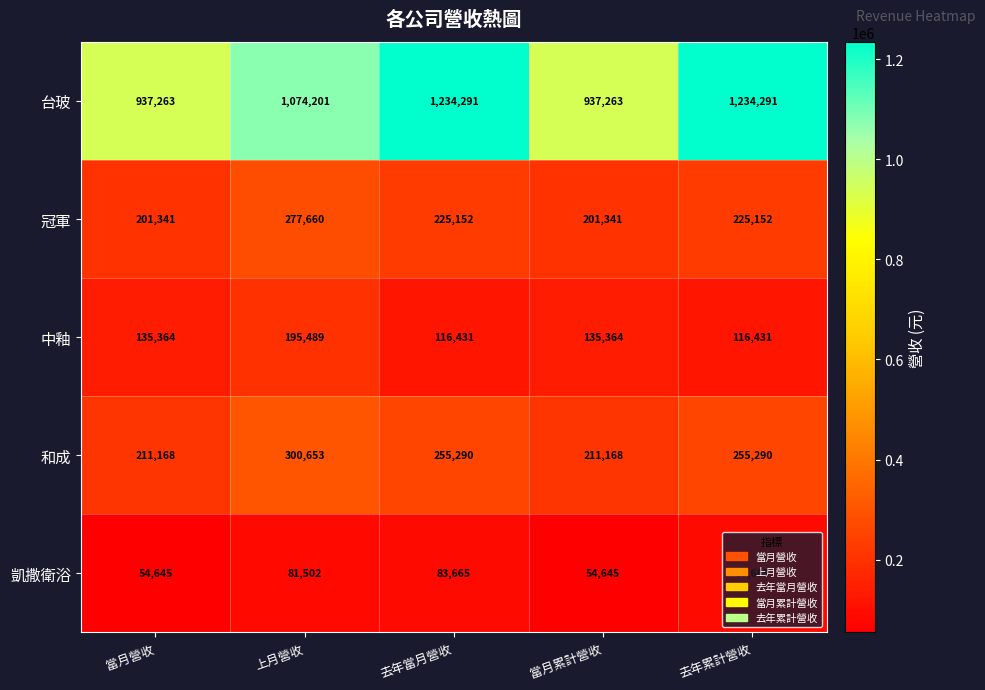

List the series in order of their peak value, lowest first.

凱撒衛浴, 中釉, 冠軍, 和成, 台玻